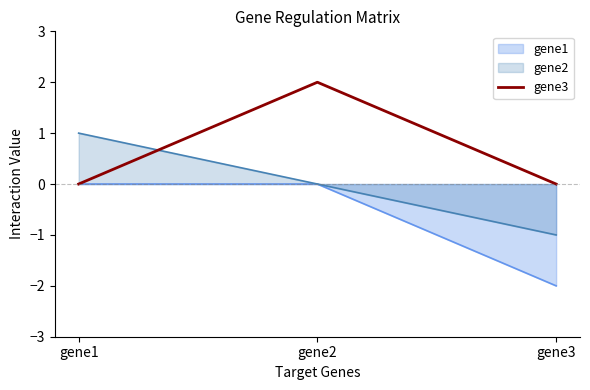

Count the number of data series in this chart.

3